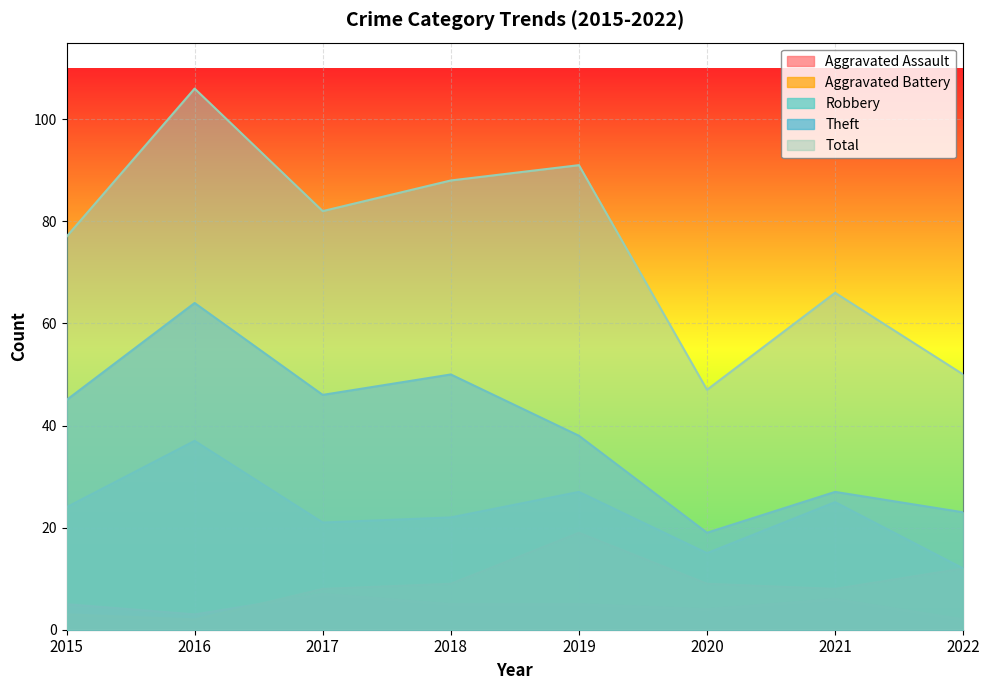

What is the value of the Robbery point at the 6th from the left?

15